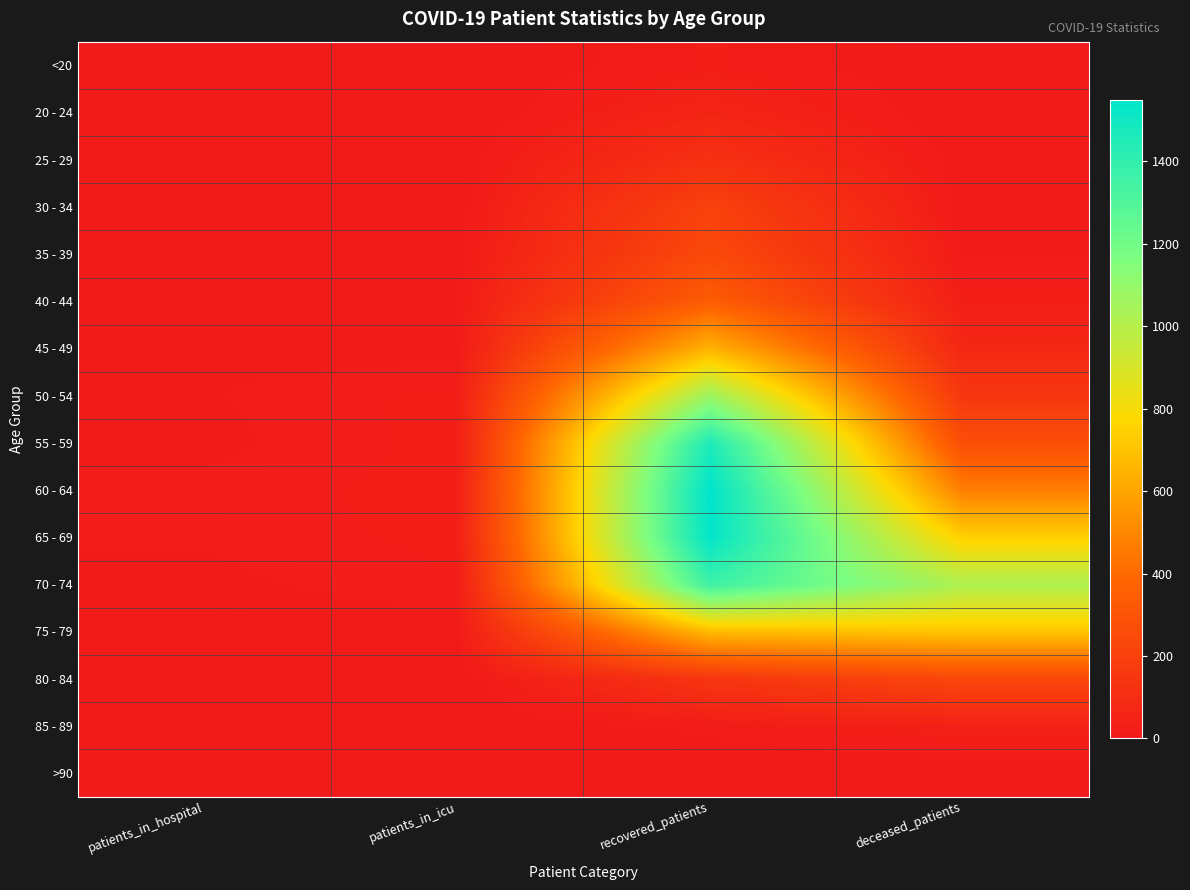

What is the difference between the highest and lowest values at recovered_patients?

1546